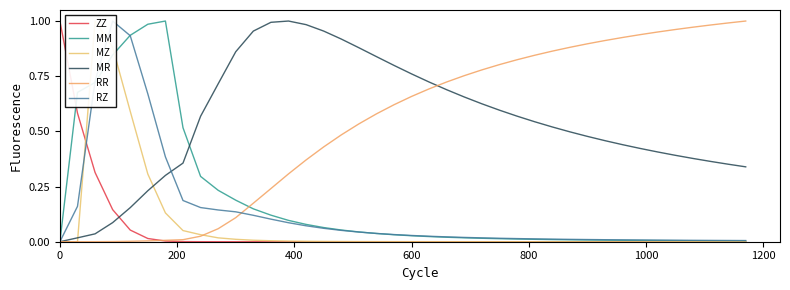

The MM series shows -0.5 at 0. True or false?

False